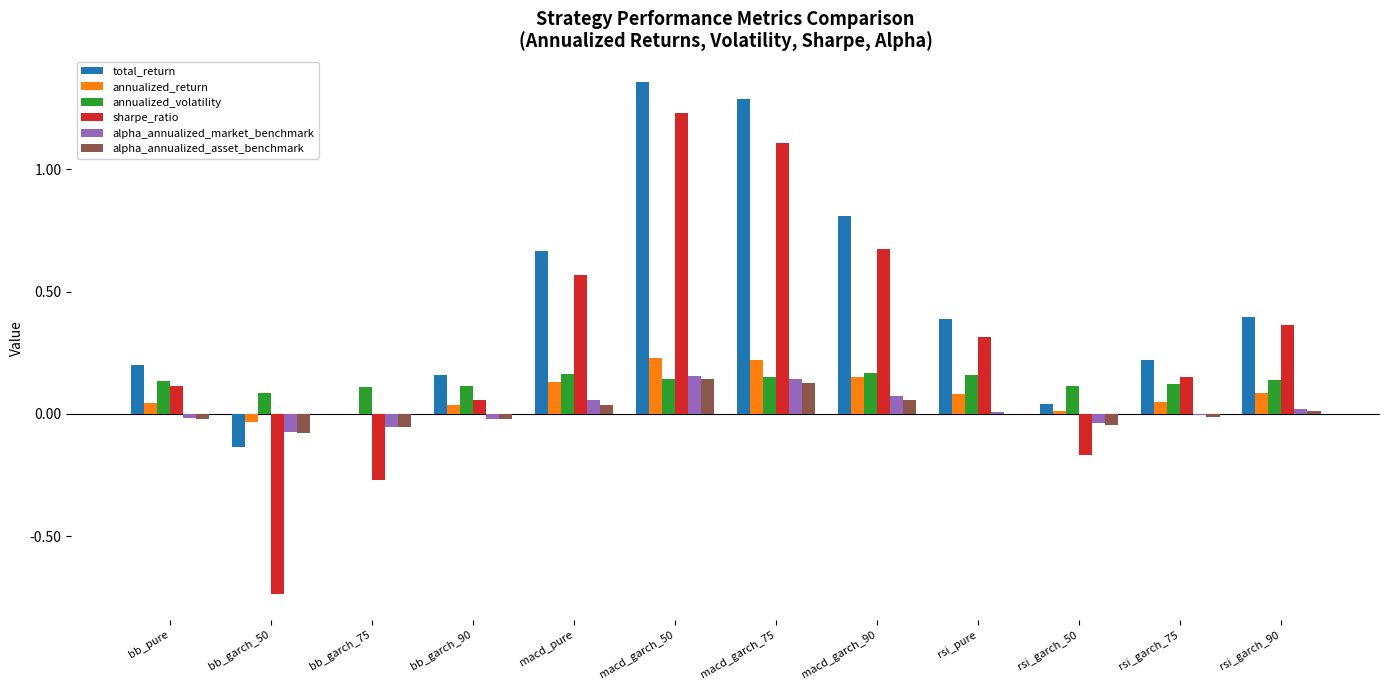

Count the number of data series in this chart.

6